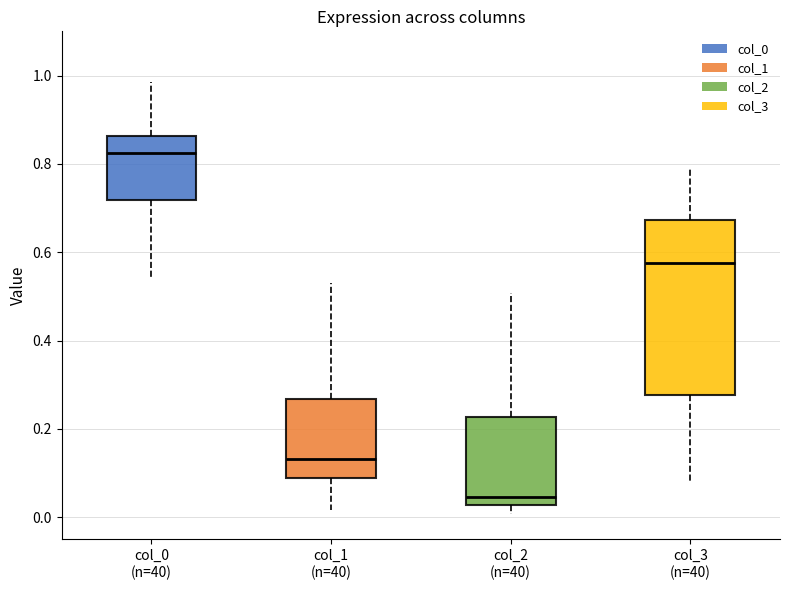

Comparing the boxes themselves (not the whiskers), which one is the tallest?

col_3 (n=40)